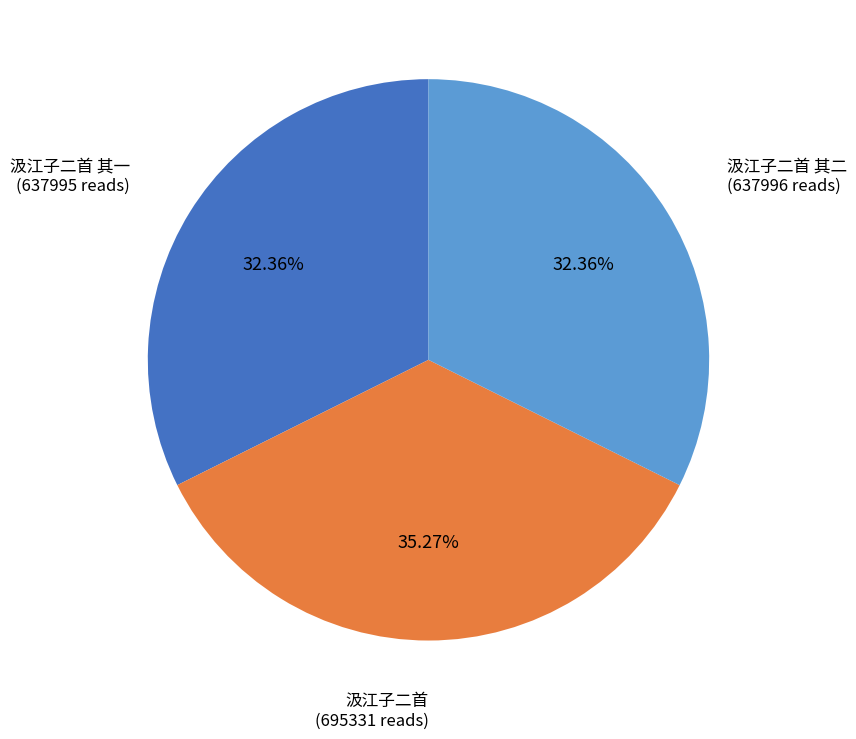

Combined, do 汲江子二首 其二 and 汲江子二首 account for over 50%?

Yes